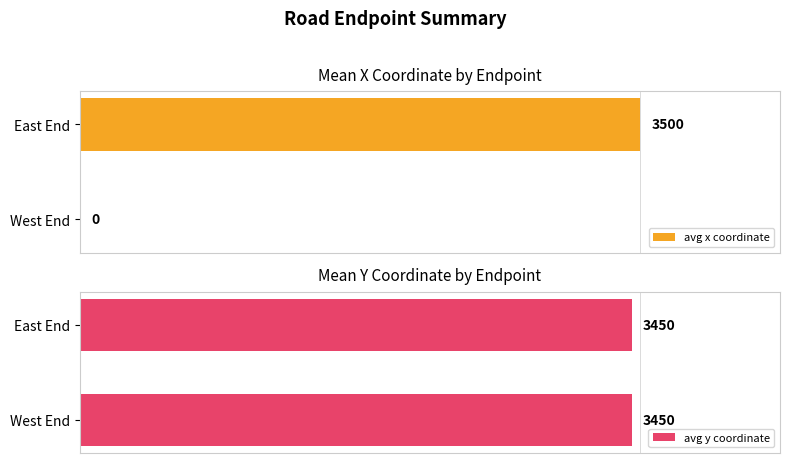

Where is avg x coordinate nearest to the value 1750?

West End